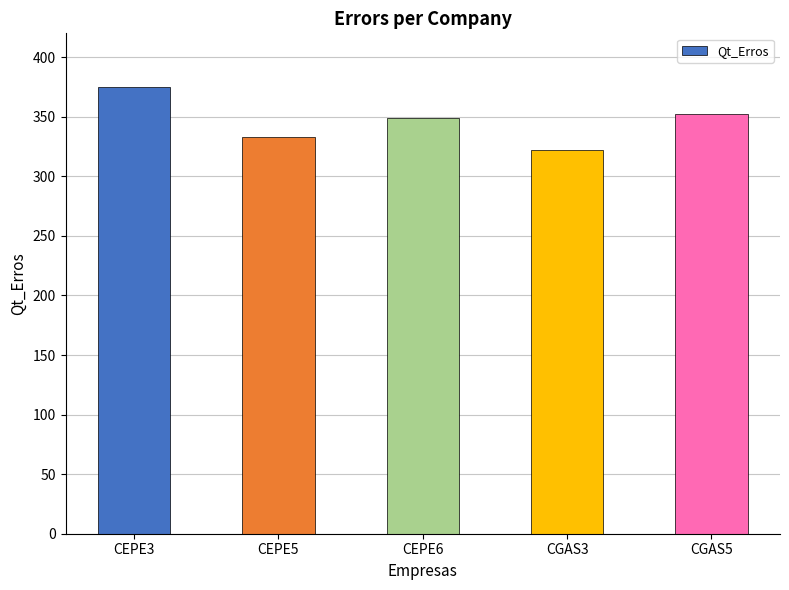

What is the value of the 1st bar from the left?

375